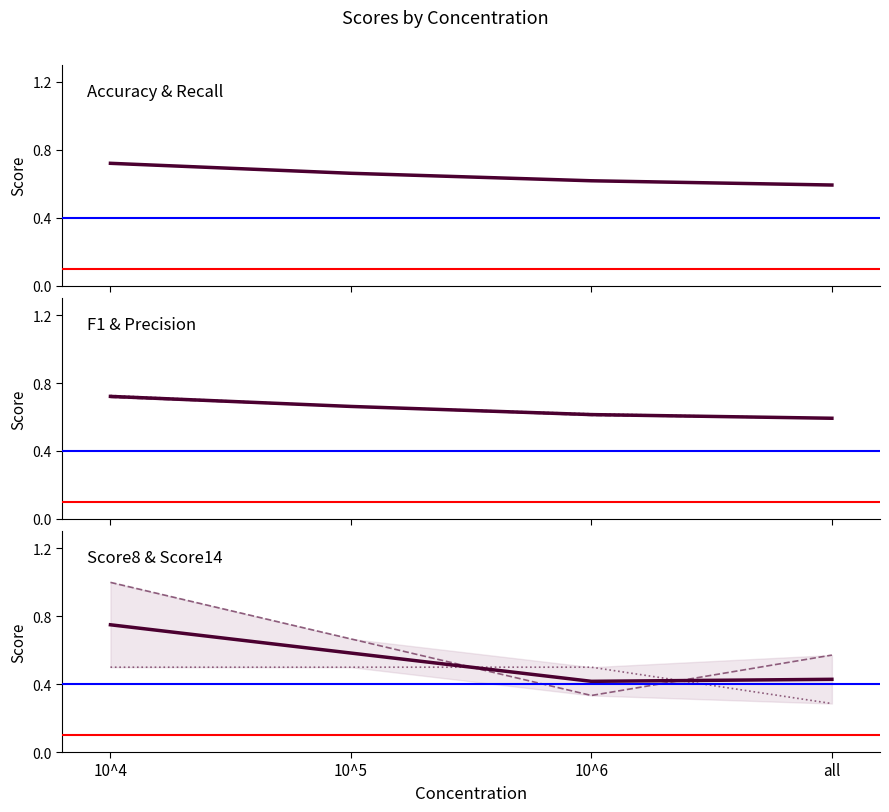

Which label corresponds to the smallest value in the chart?

all